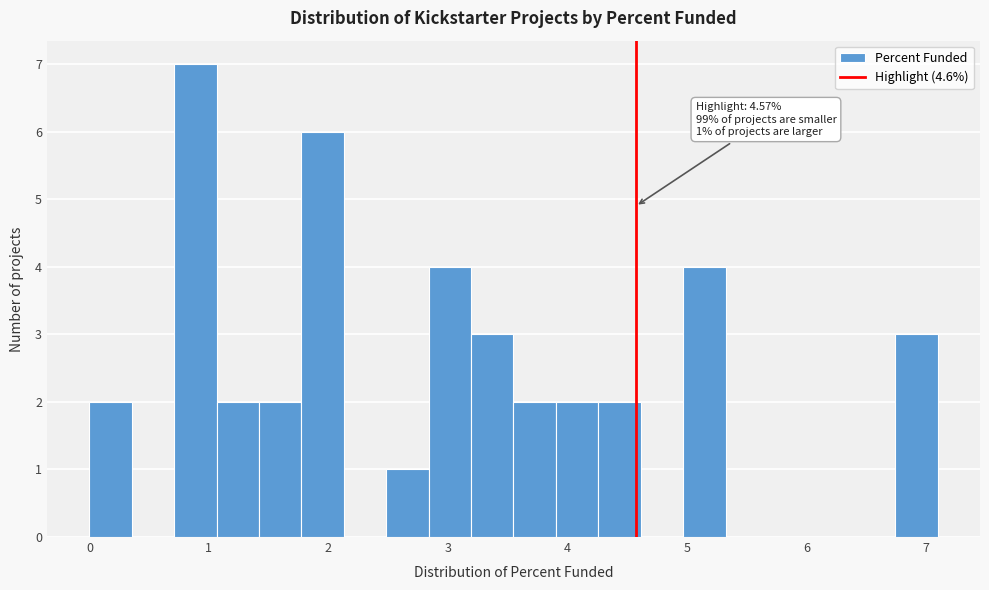

Read against the x-axis, roughly where is the centre of the tallest bar?

0.9